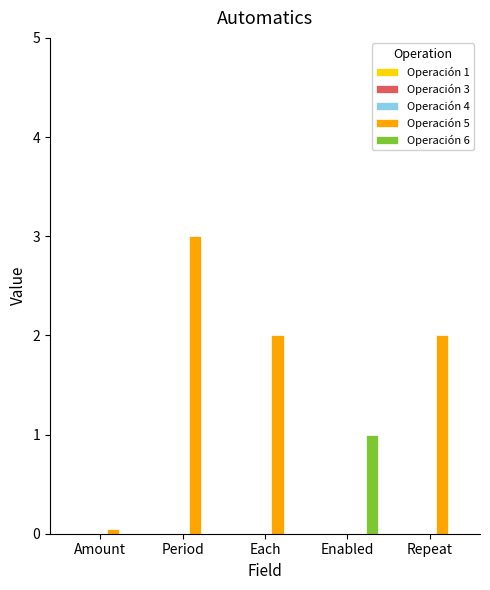

Which series has the largest total across all categories?

Operación 5